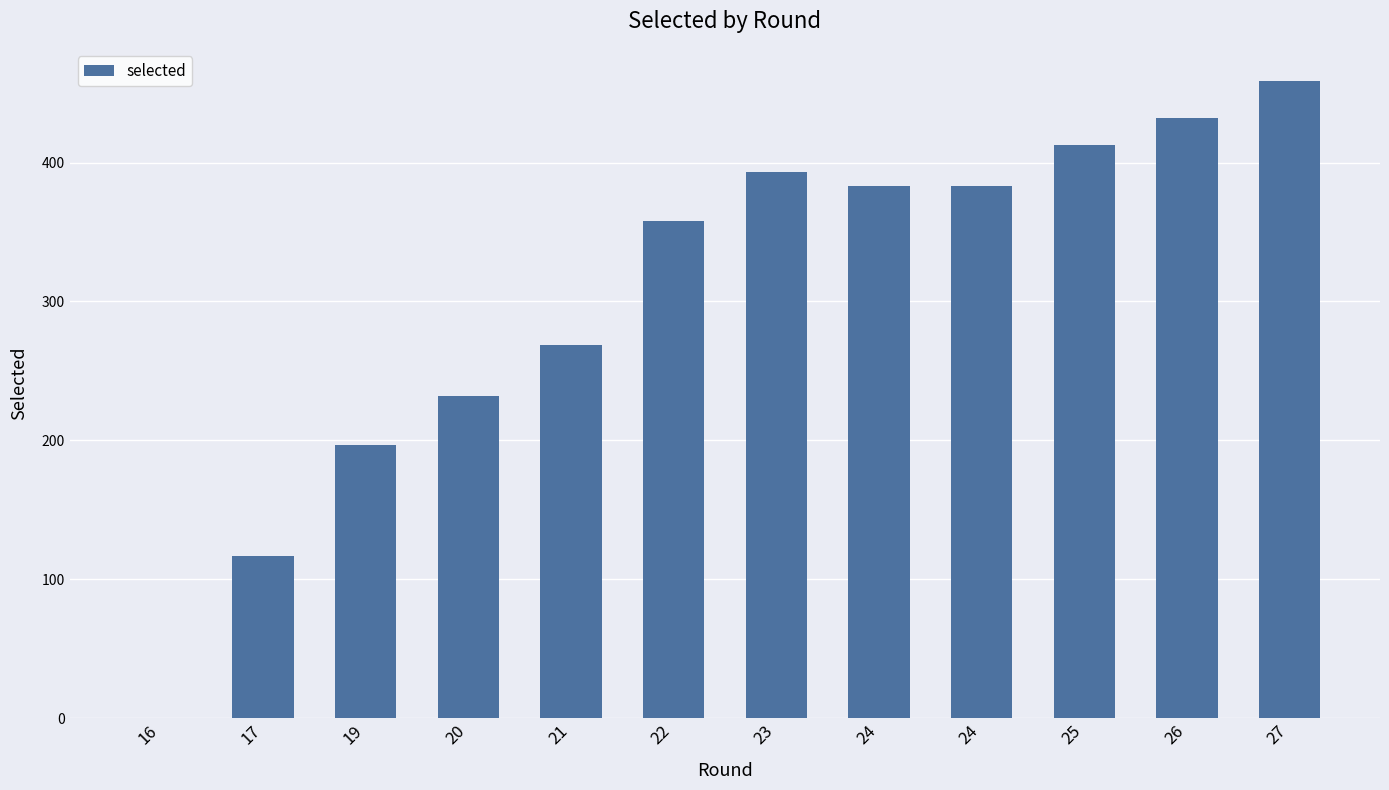

True or false: the data shows 603 at 24.

False